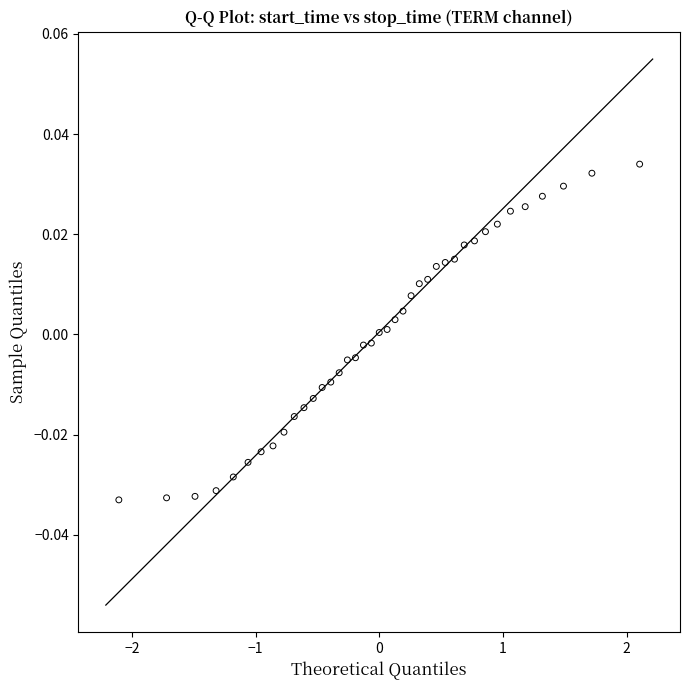

What is the range of X values (max minus min)?

4.2